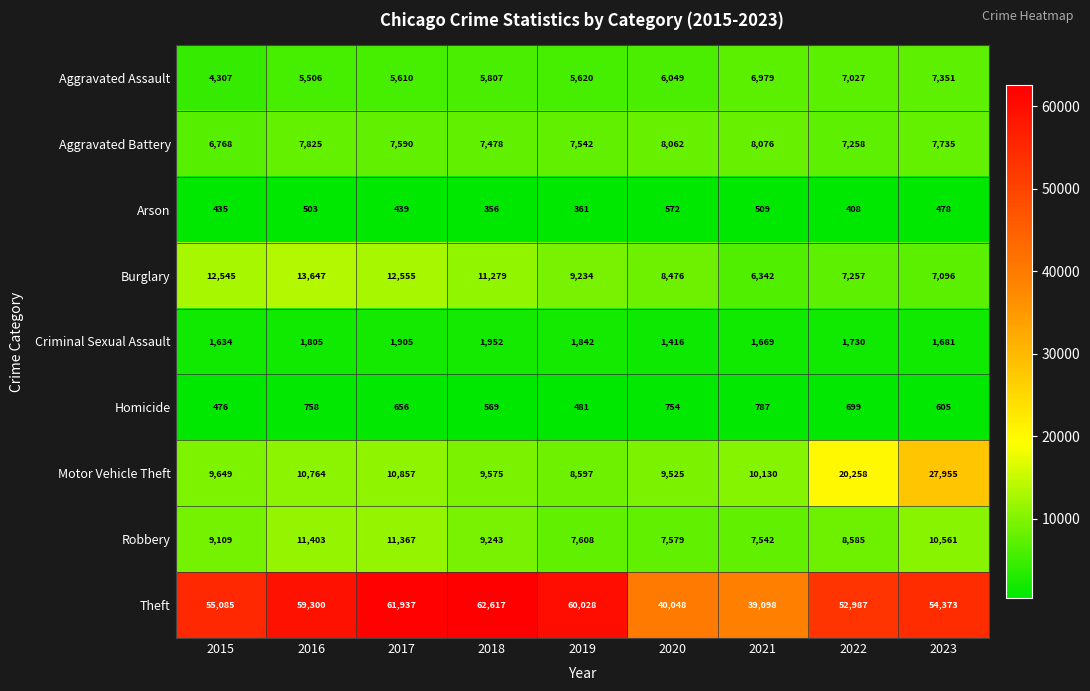

At which category is the sum across all series the highest?

2023